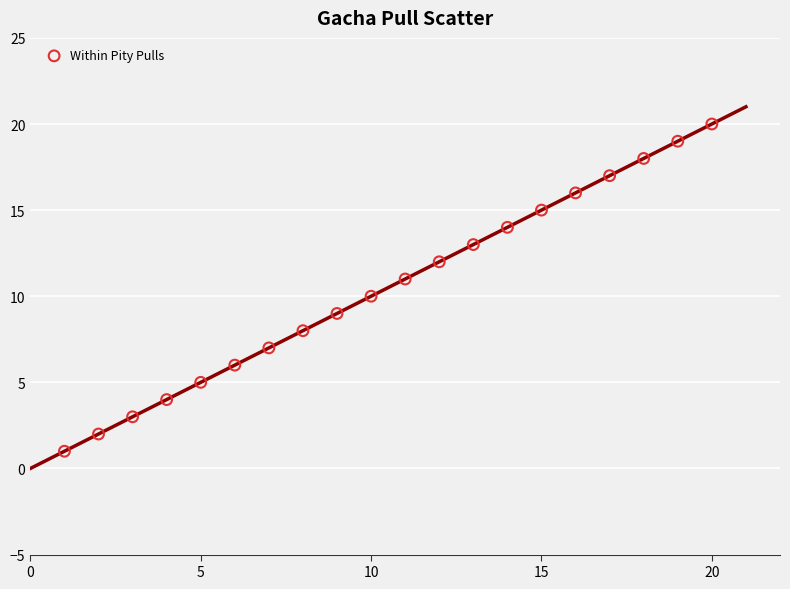

What is the range of Y values (max minus min)?

19